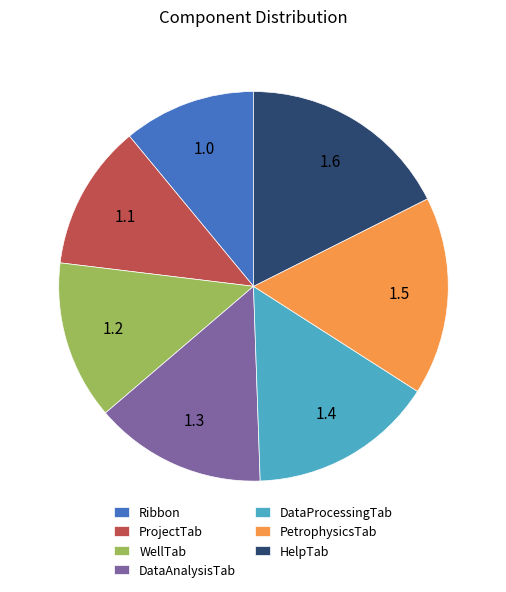

Count the number of slices in the pie.

7